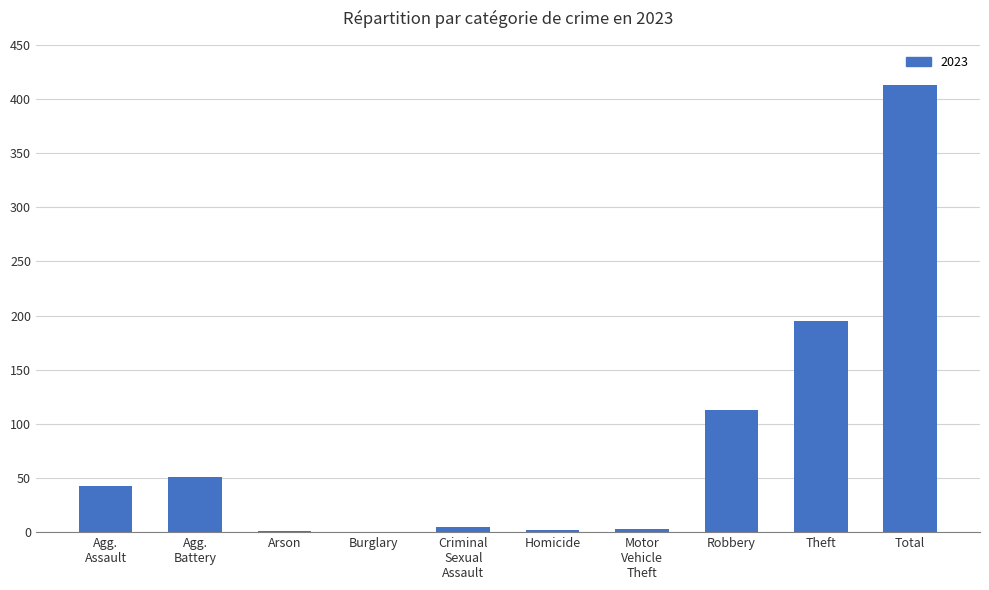

What is the maximum value shown in the chart?

413